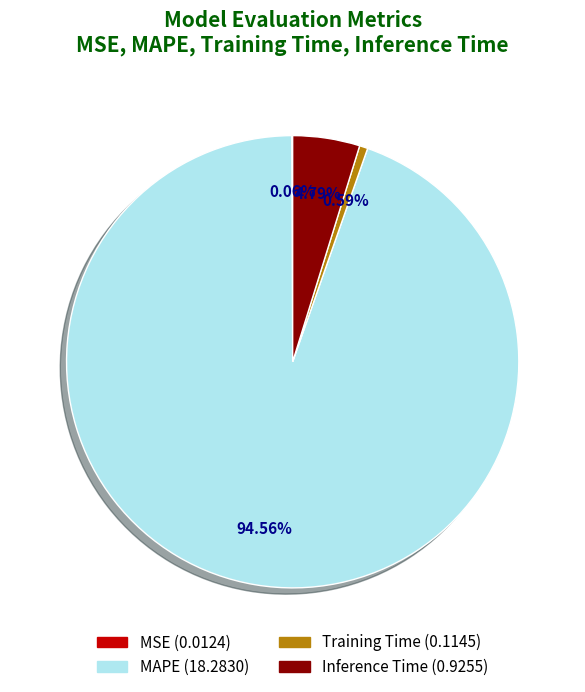

Which slice represents more than half of the pie?

MAPE